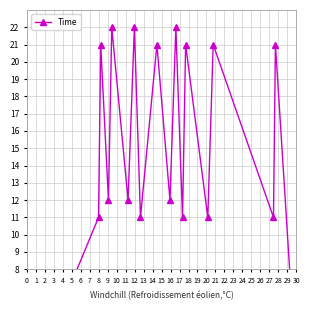

What is the average value?

15